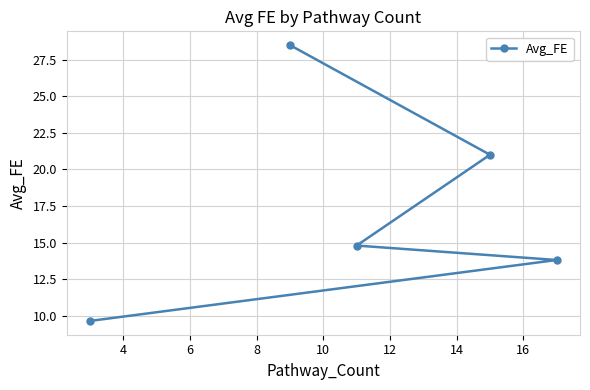

What is the average value?

17.6